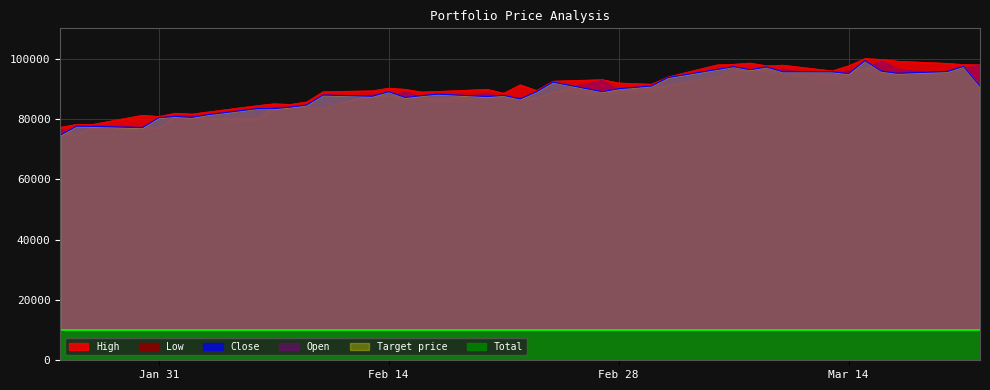

True or false: High and Close cross at least once.

False